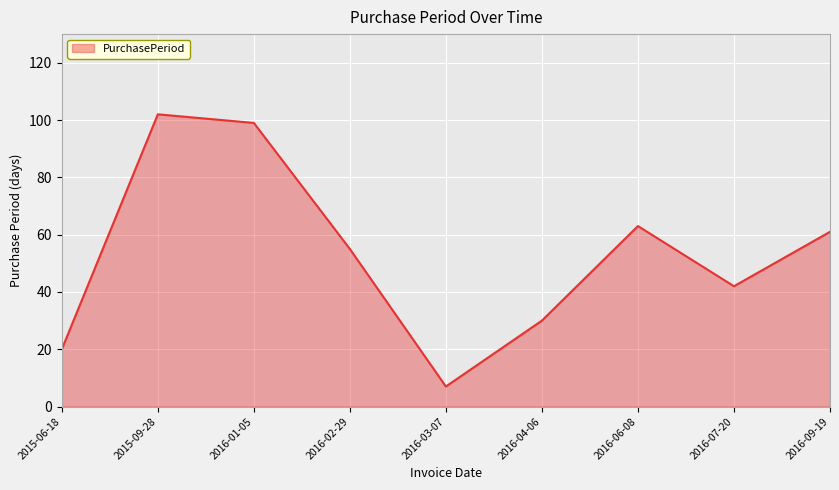

Rank the categories by value from highest to lowest.

2015-09-28, 2016-01-05, 2016-06-08, 2016-09-19, 2016-02-29, 2016-07-20, 2016-04-06, 2015-06-18, 2016-03-07